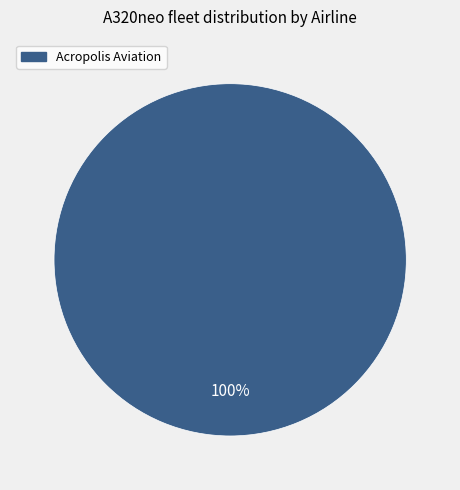

How many slices are in this pie chart?

1